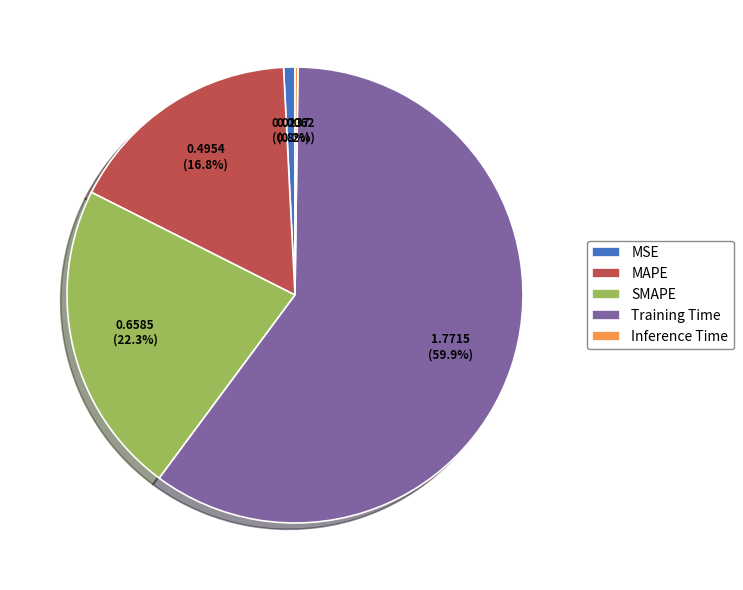

Do MAPE and Training Time together represent more than half of the pie?

Yes